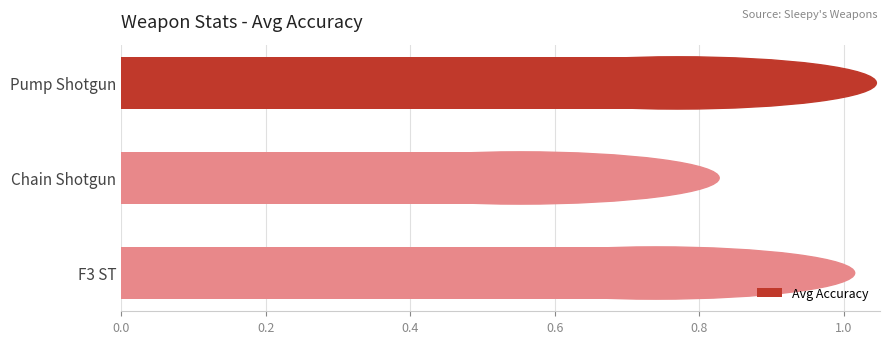

What is the sum of all values?

2.1